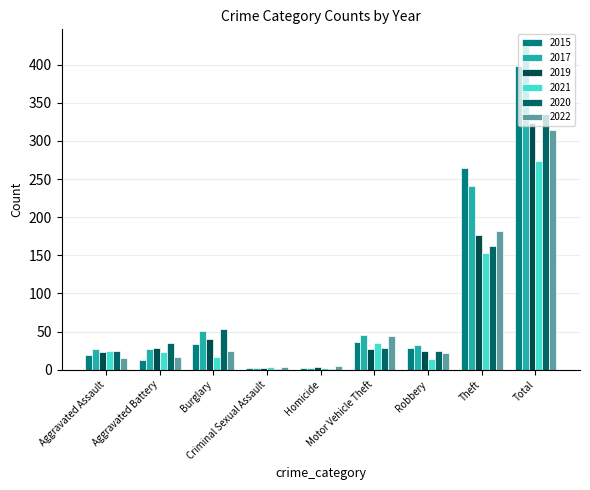

At which category is the sum across all series the highest?

Total